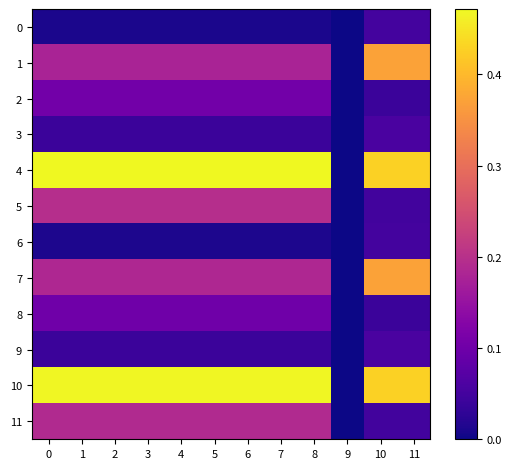

Rank the series by their maximum value, from lowest to highest.

0, 6, 3, 9, 8, 2, 11, 5, 1, 7, 10, 4